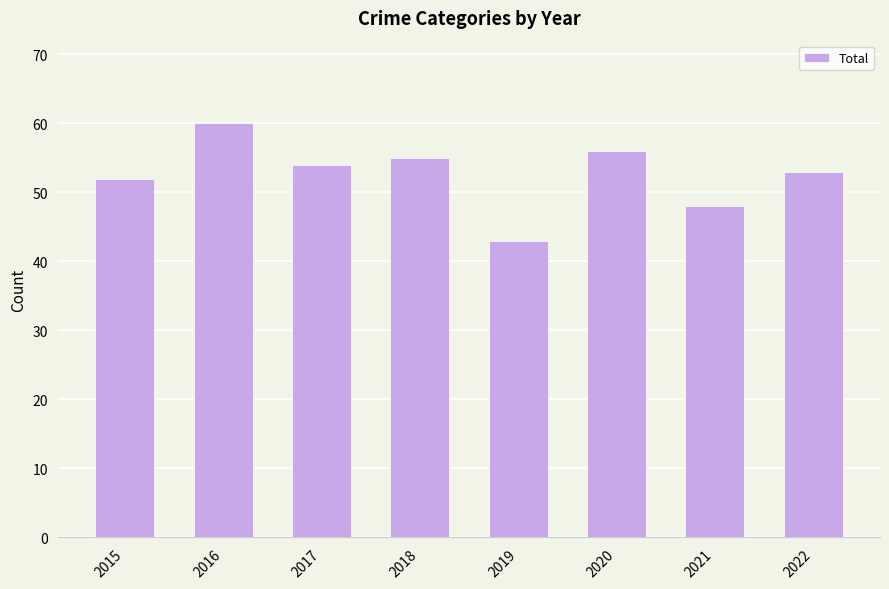

What value does the data have at 2015, to the nearest 5?

50